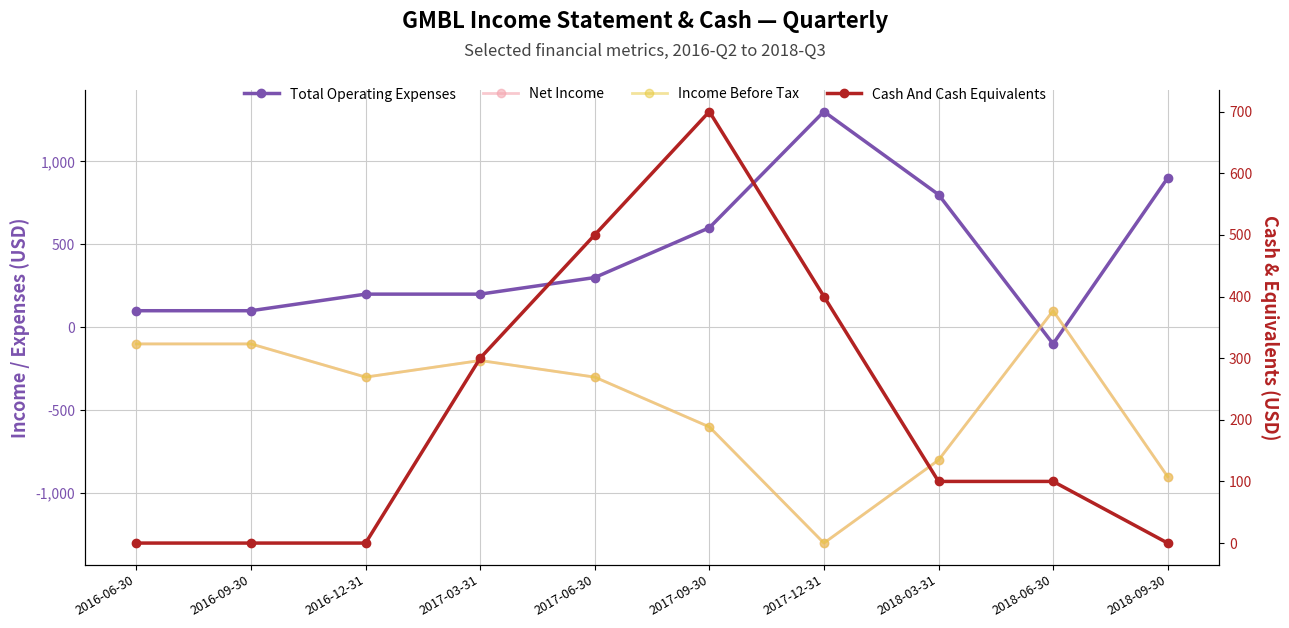

Which label corresponds to the largest value in the chart?

2017-12-31